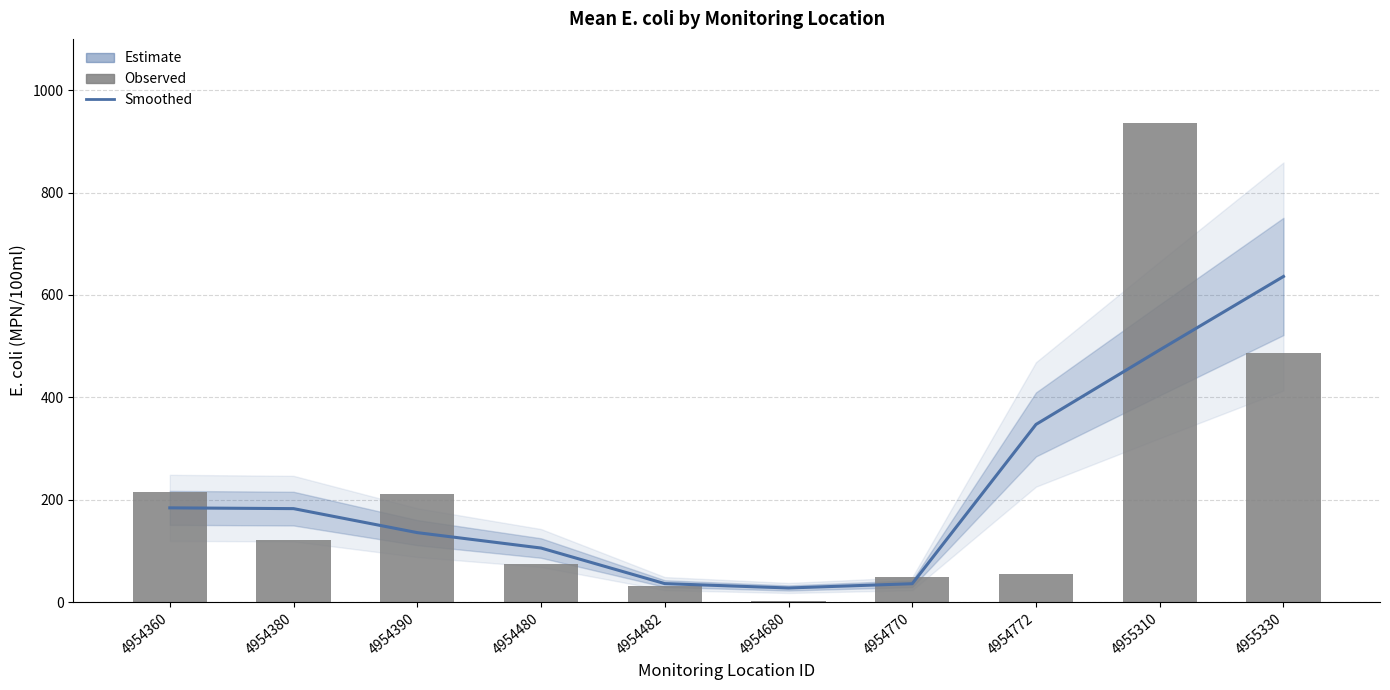

Reading left to right, extract all data points from this chart.

Smoothed Estimate: 4954360=184.4	4954380=182.9	4954390=136.0	4954480=105.9	4954482=36.5	4954680=27.9	4954770=36.3	4954772=347.3	4955310=492.7	4955330=636.2
Mean E. coli (MPN/100ml): 4954360=216.0	4954380=121.1	4954390=211.5	4954480=75.4	4954482=30.9	4954680=3.1	4954770=49.8	4954772=55.9	4955310=936.1	4955330=486.2